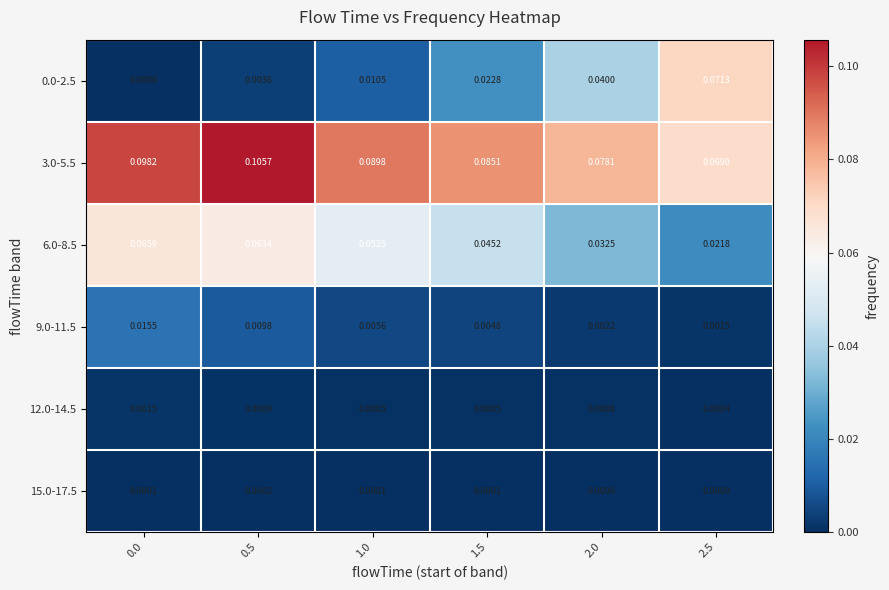

Is the value of 12.0-14.5 at 0.0 greater than the value of 0.0-2.5 at 0.0?

Yes